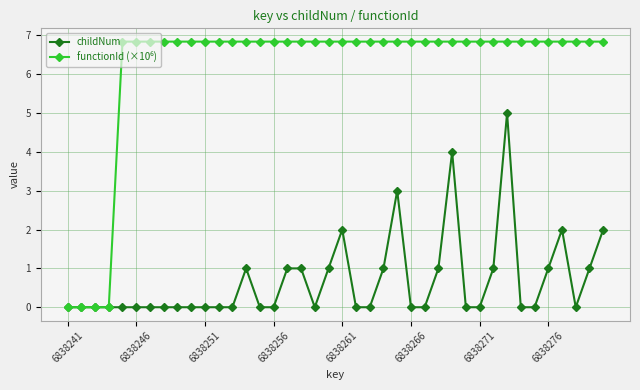

True or false: childNum has more than 0 interior local peaks.

True